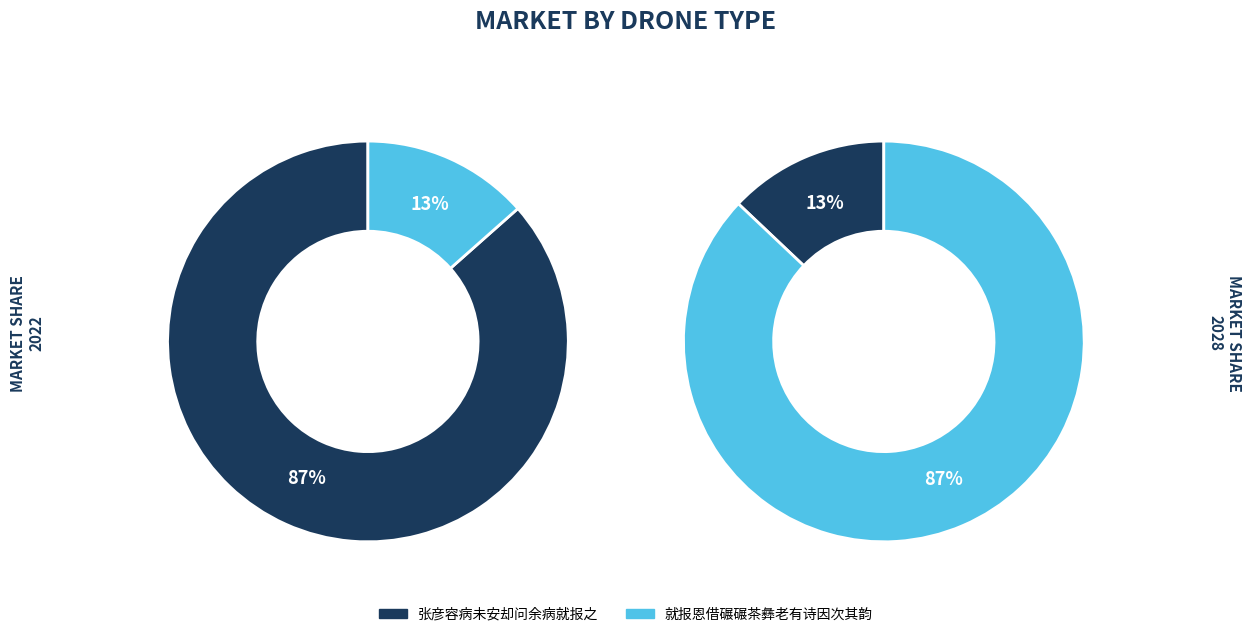

How many slices are in this pie chart?

2